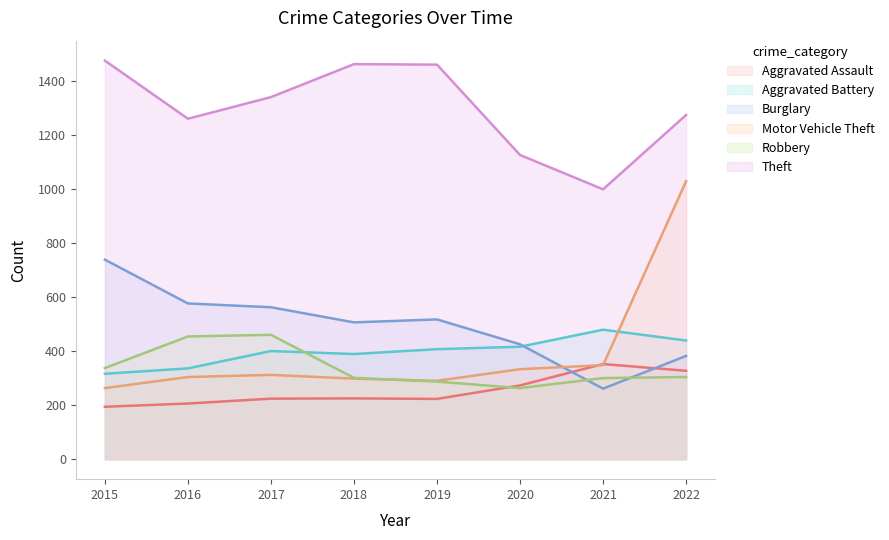

What value does the Aggravated Battery series have at 2016?

336